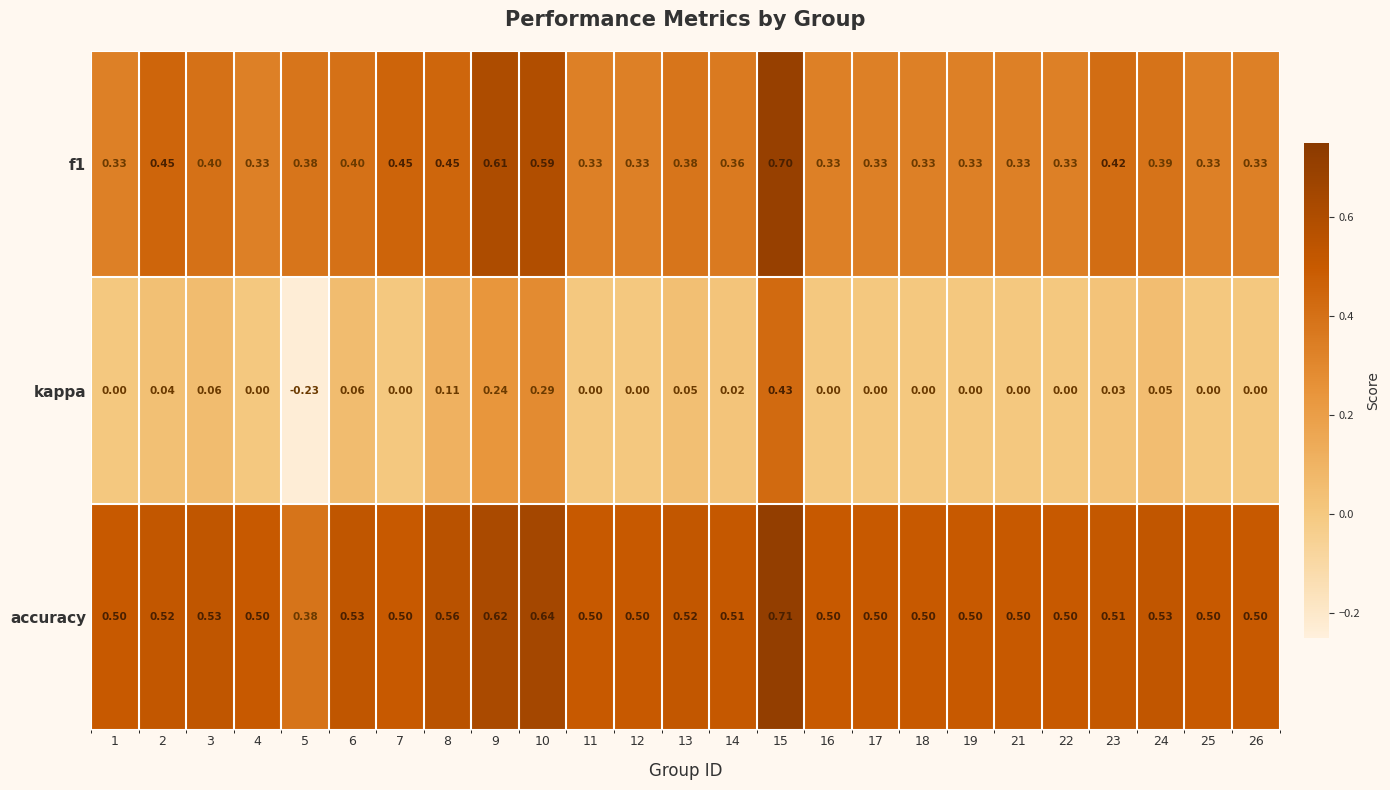

Which series has the widest spread of values?

kappa